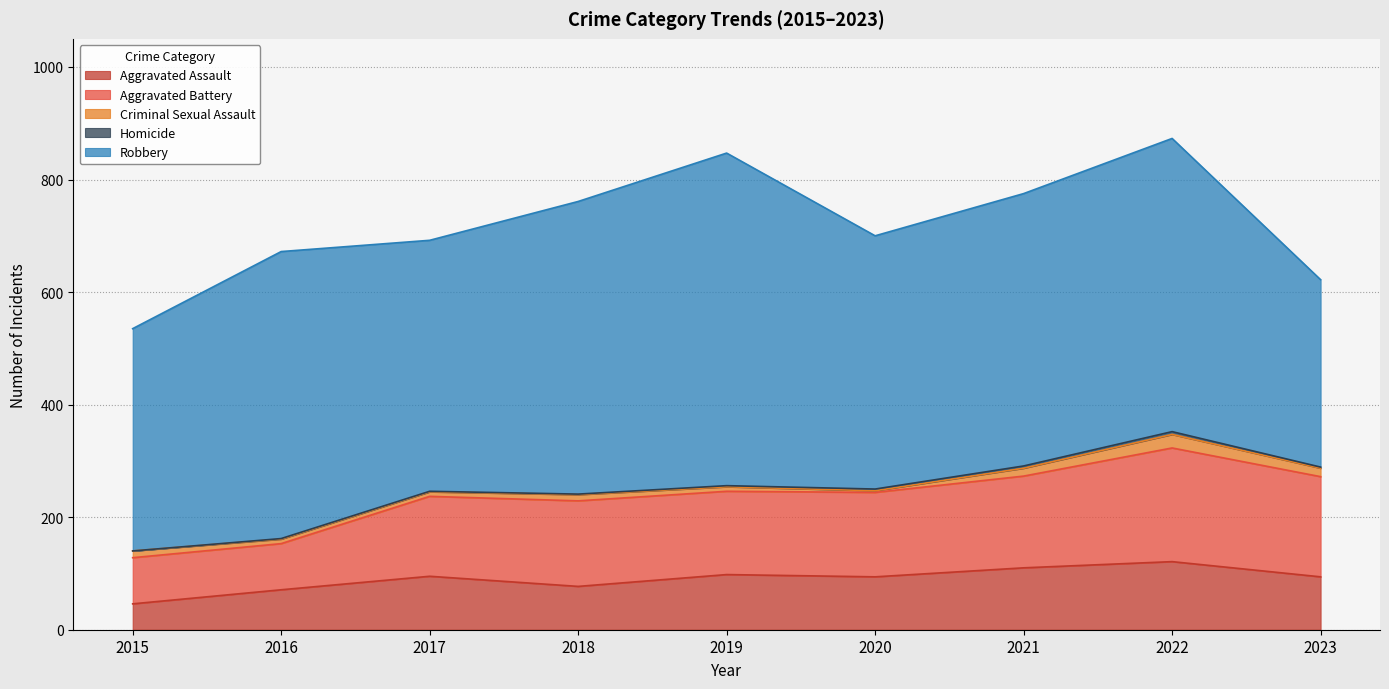

True or false: Criminal Sexual Assault and Aggravated Battery intersect in this chart.

False